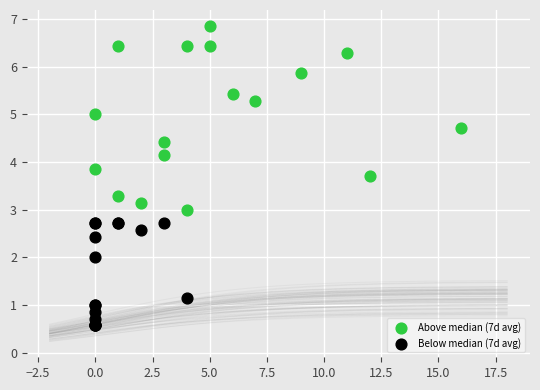

What are all the series names shown in the legend?

Above median (7d avg), Below median (7d avg)